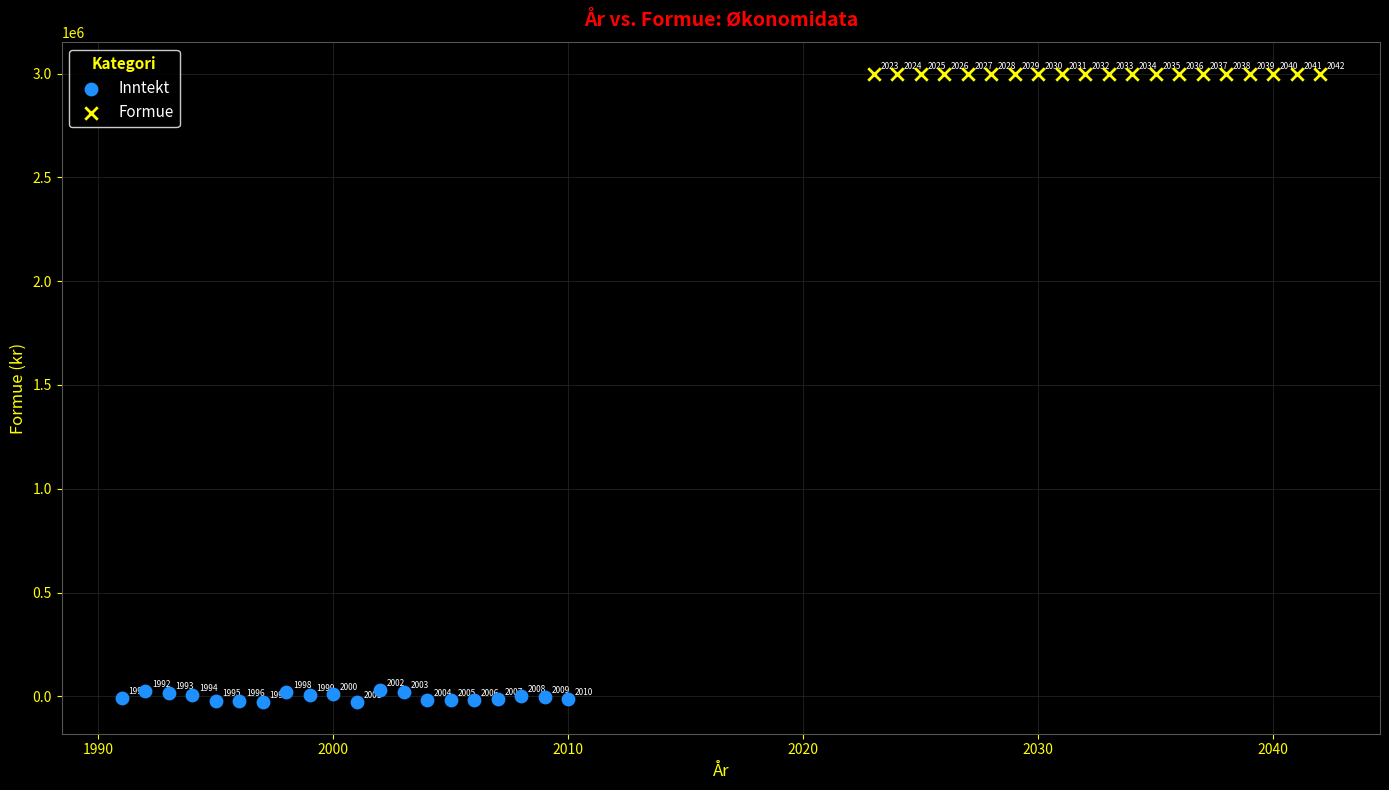

What are all the series names shown in the legend?

Inntekt, Formue